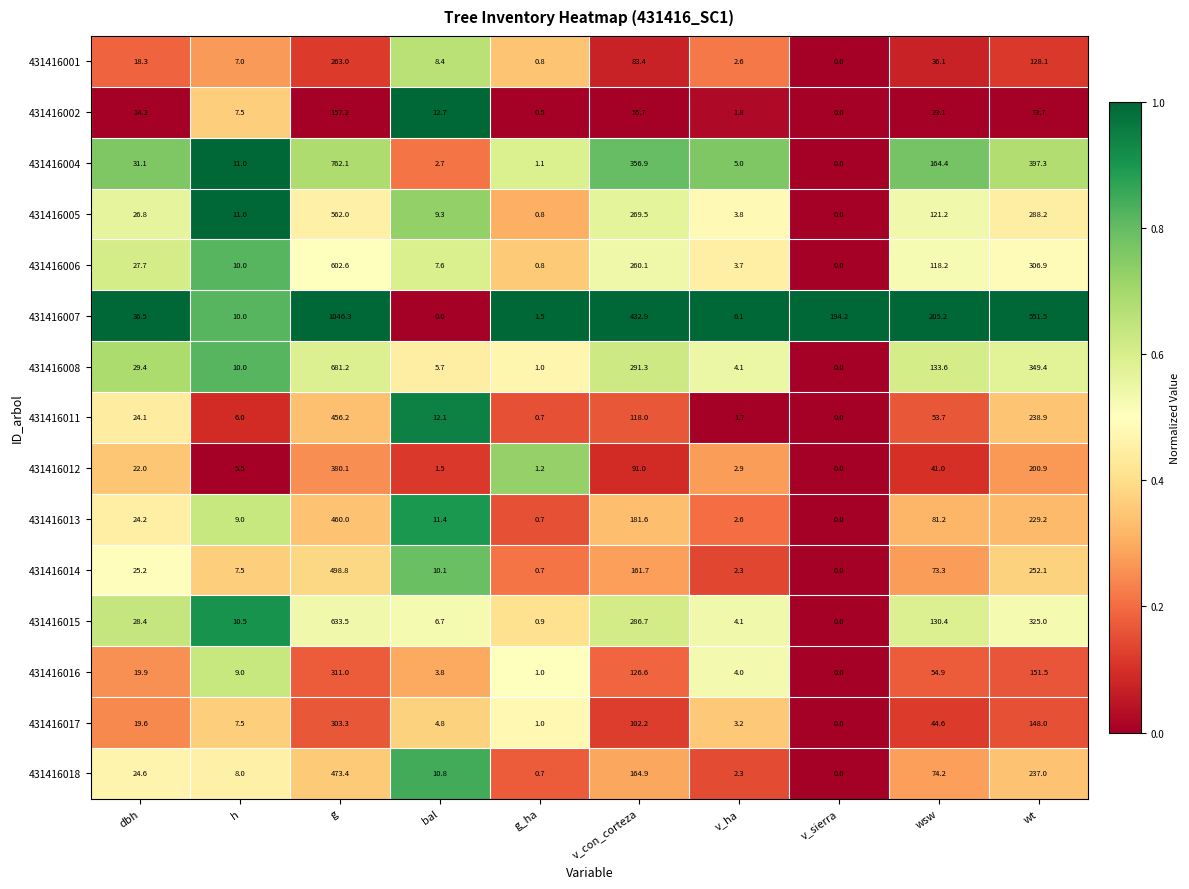

What is the sum of all 431416008 values?

1505.7